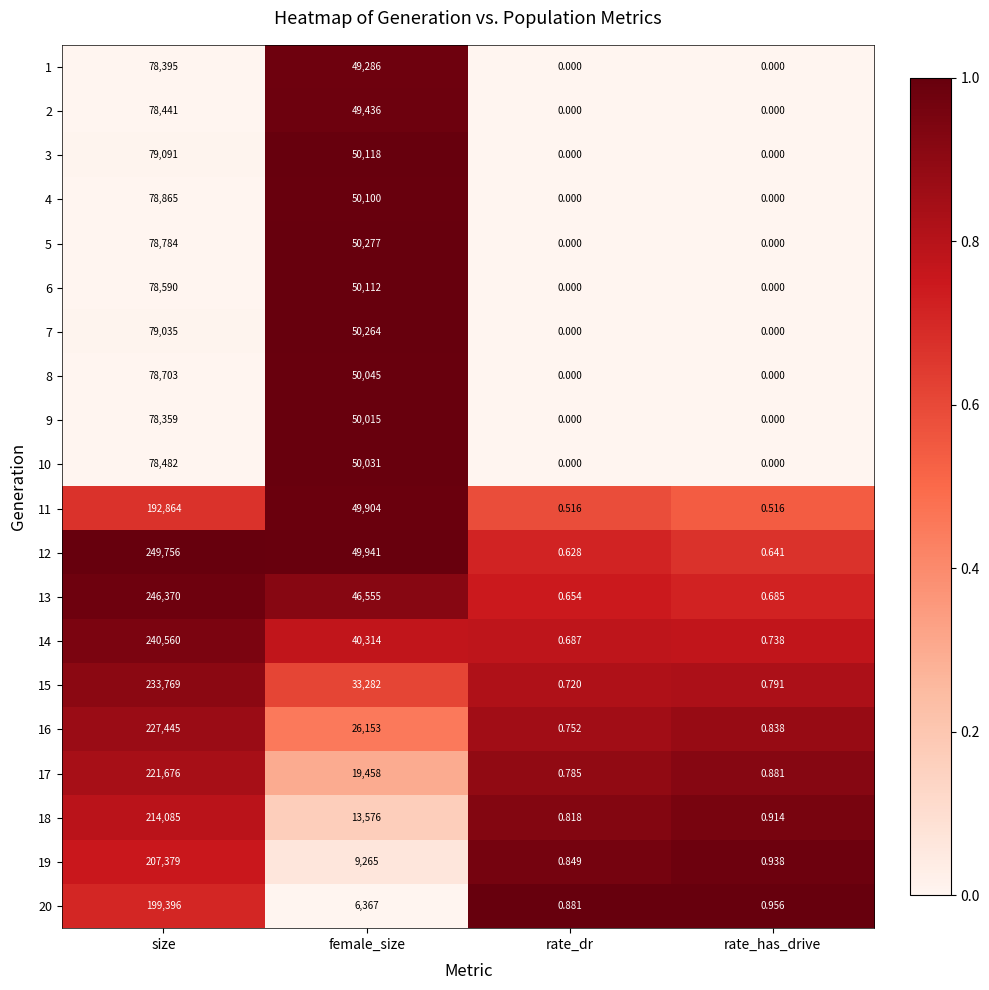

At how many categories does at least one series exceed 0?

4